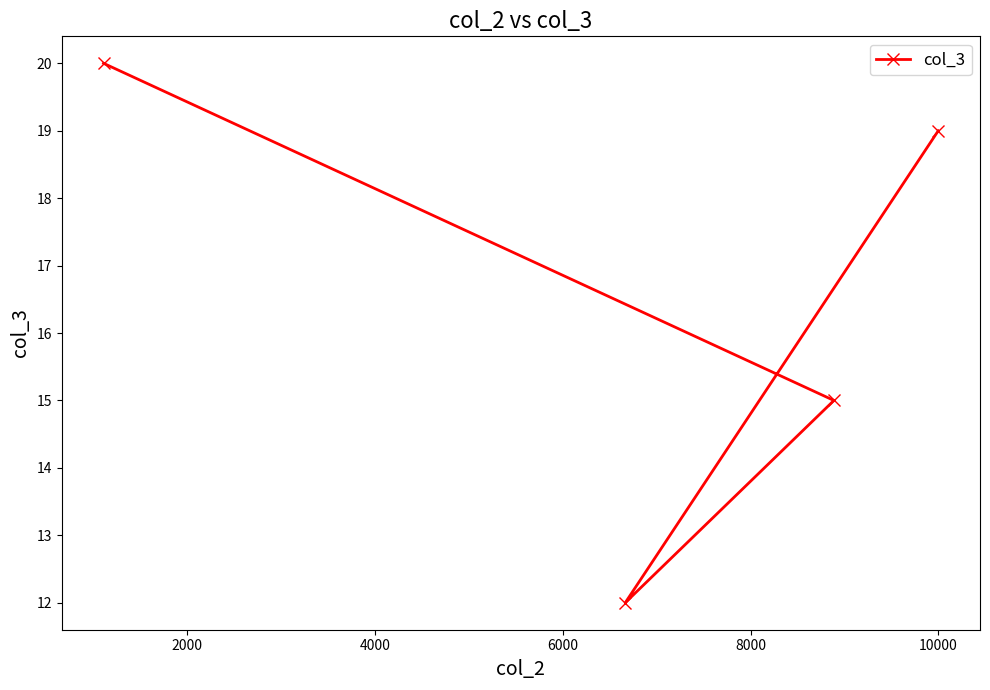

How many data points are less than 19?

2